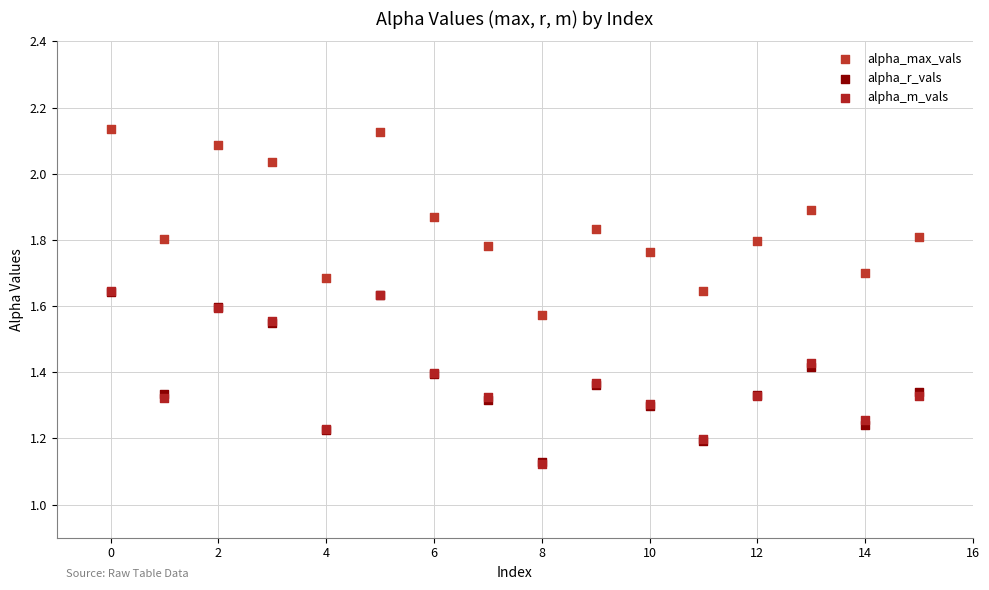

Which series has the widest spread of Y values?

alpha_max_vals